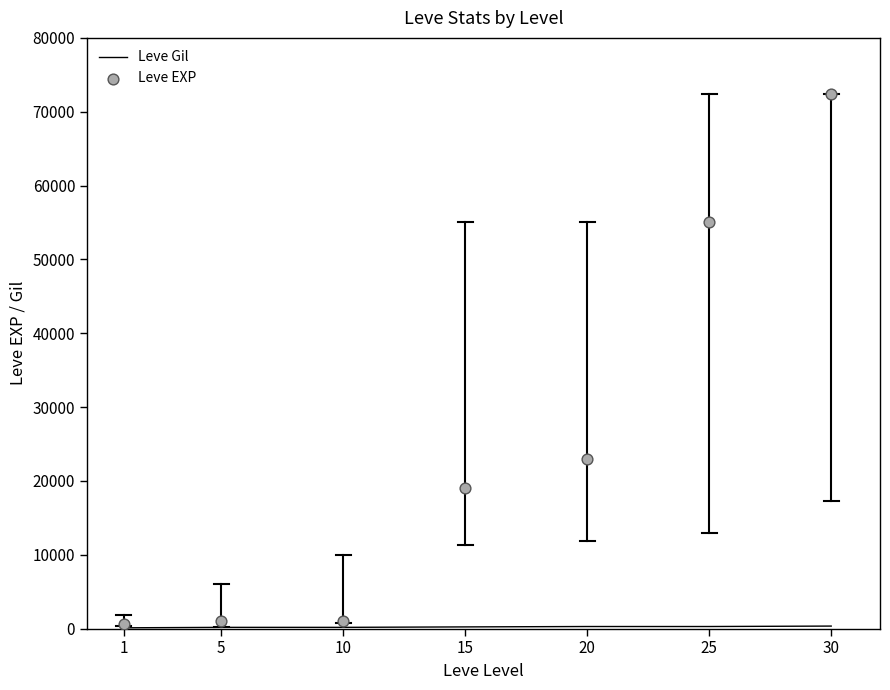

Which series contains the highest Y value?

Leve EXP